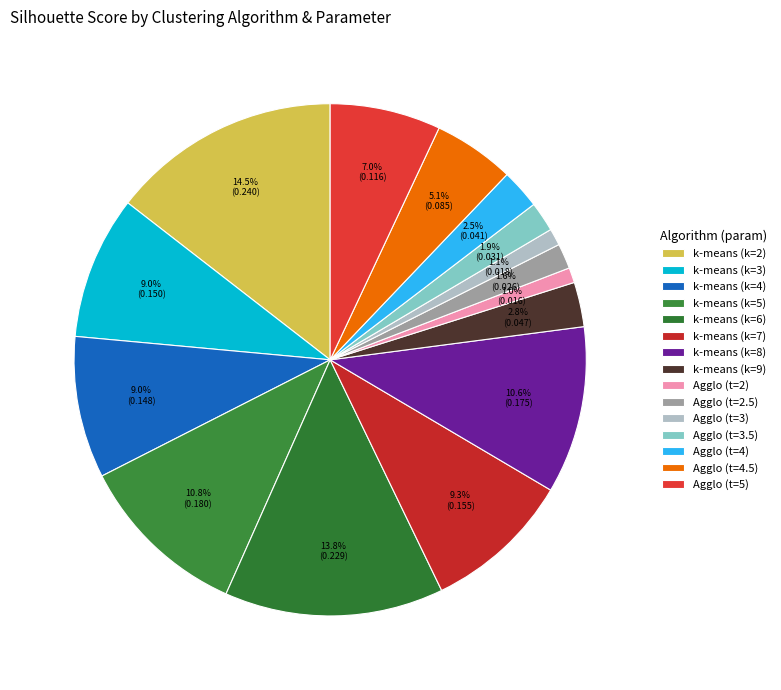

To the nearest percent, what is the difference between the largest and smallest slice percentages?

14%